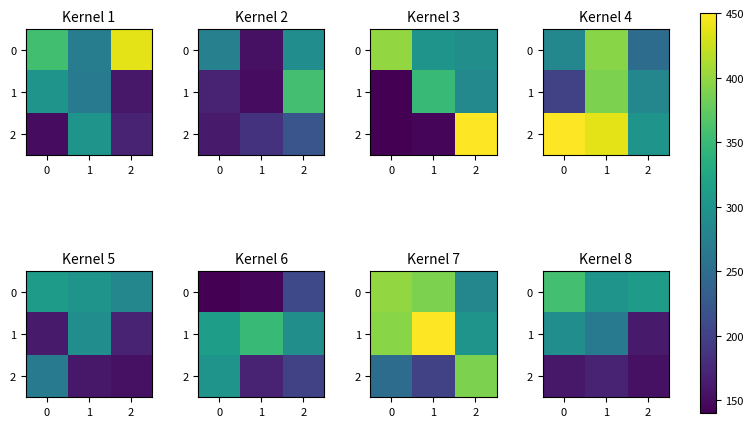

Rank the series at 2 from highest to lowest value.

0, 1, 2